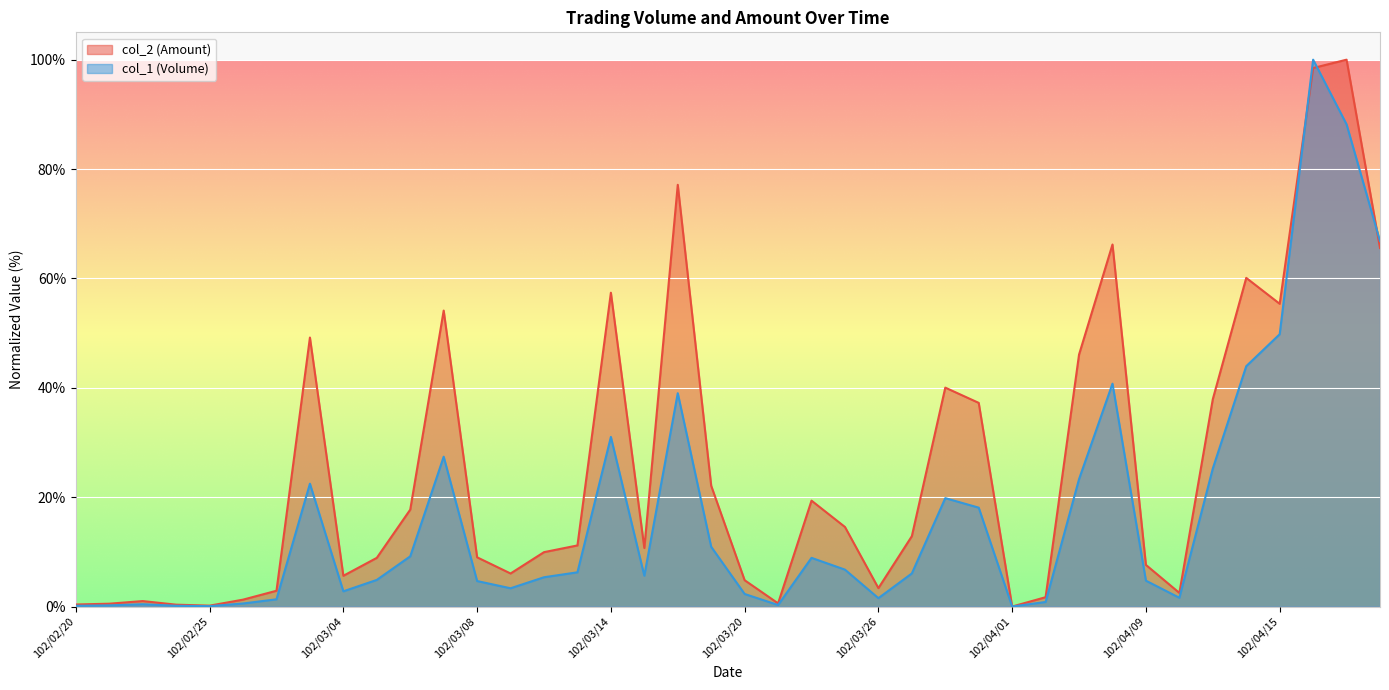

What are all the series names shown in the legend?

col_2 (Amount), col_1 (Volume)